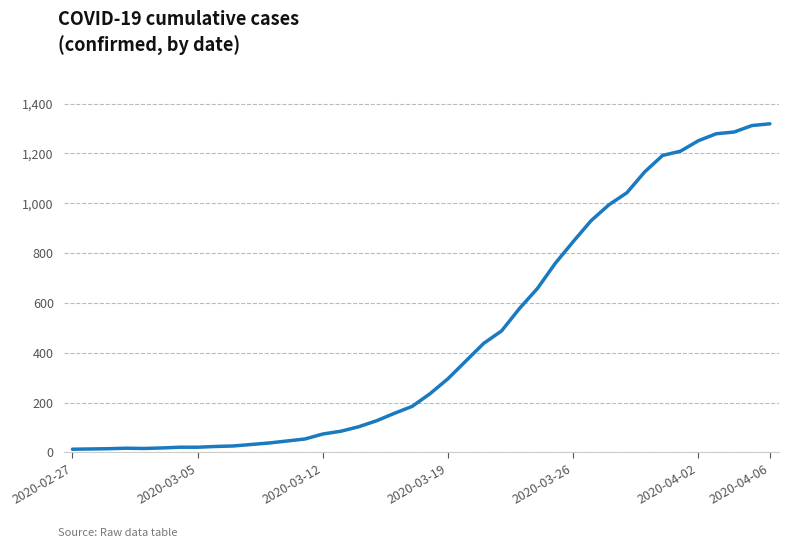

What is the greatest value displayed?

1319